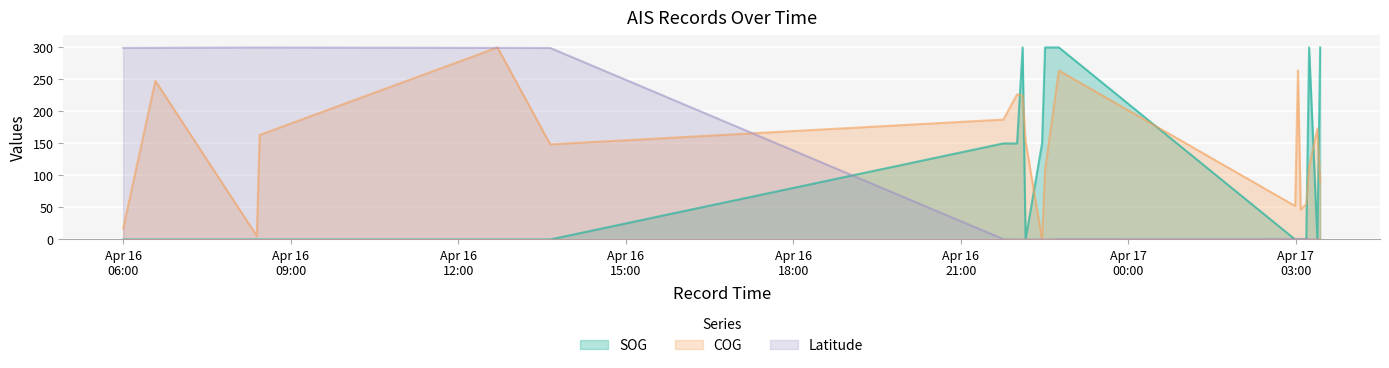

Reading left to right, list all the values displayed in this chart.

SOG: 0.0	0.0	0.0	0.0	0.0	0.0	150.0	150.0	300.0	0.0	150.0	300.0	300.0	0.0	0.0	0.0	0.0	300.0	0.0	300.0
COG: 17.0	247.9	5.5	163.3	300.0	148.6	187.3	226.8	224.4	153.3	0.0	109.0	263.9	52.3	264.0	46.7	55.6	114.1	173.4	90.0
Latitude: 299.3	299.5	300.0	300.0	299.5	299.2	0.6	0.3	0.3	0.2	0.4	0.1	0.8	0.8	0.8	0.9	0.7	0.4	0.1	0.0